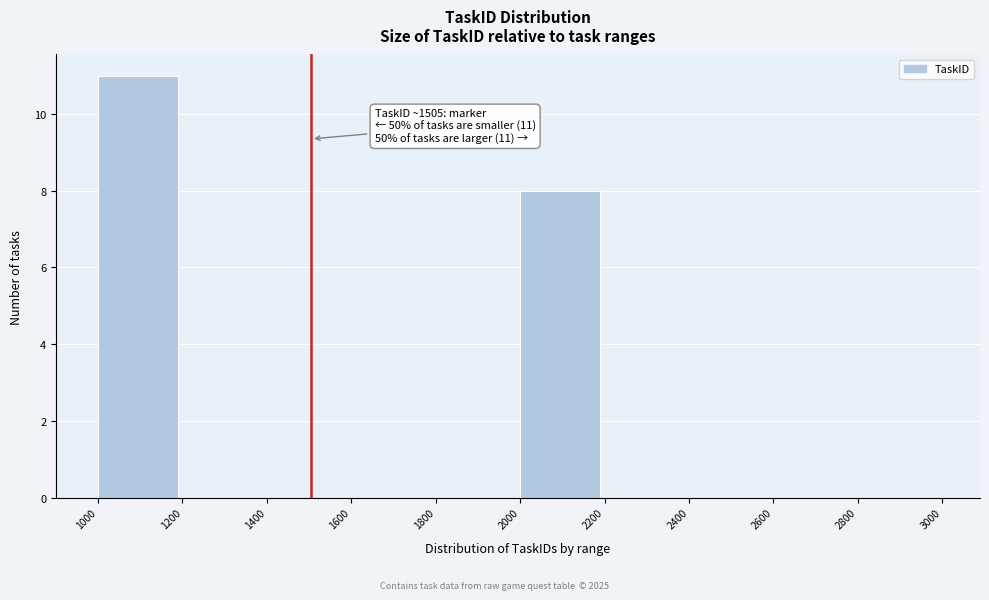

Over which range of the x-axis is the bar tallest?

1000 to 1200